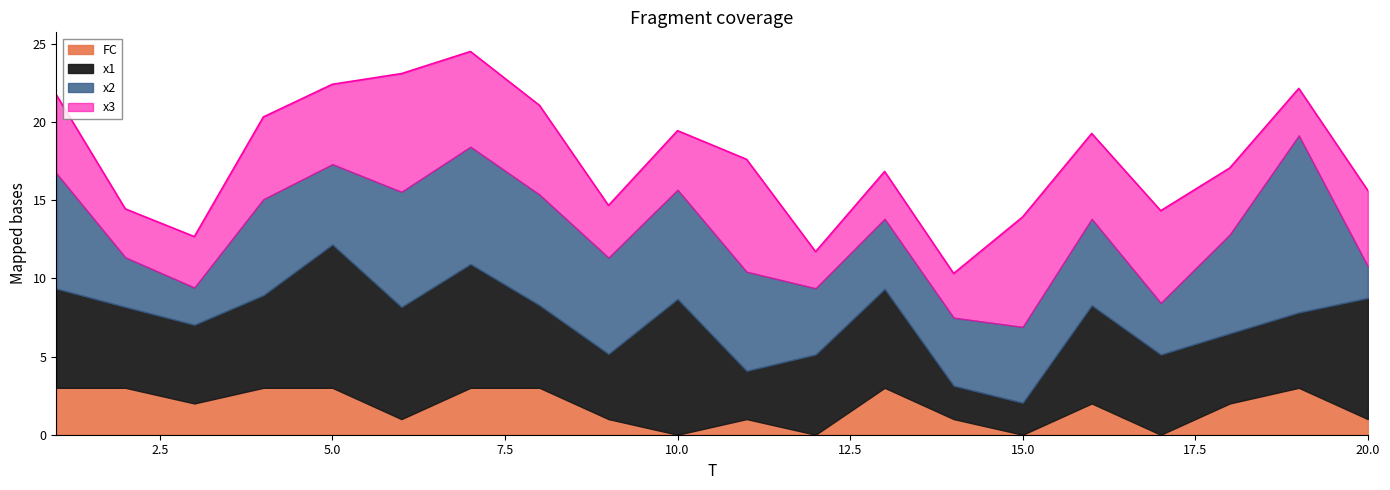

Is the value of FC at 2 greater than the value of x1 at 4?

No